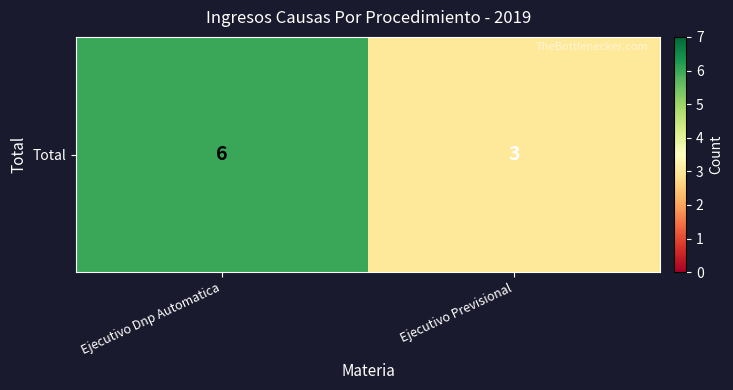

What is the difference between the maximum and minimum values?

3